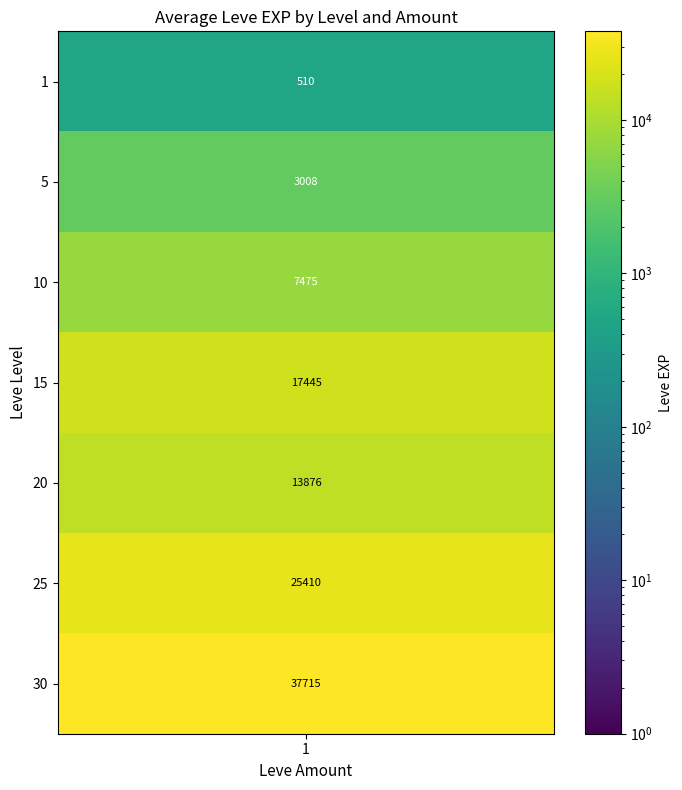

Between 30 and 3, which is larger?

30